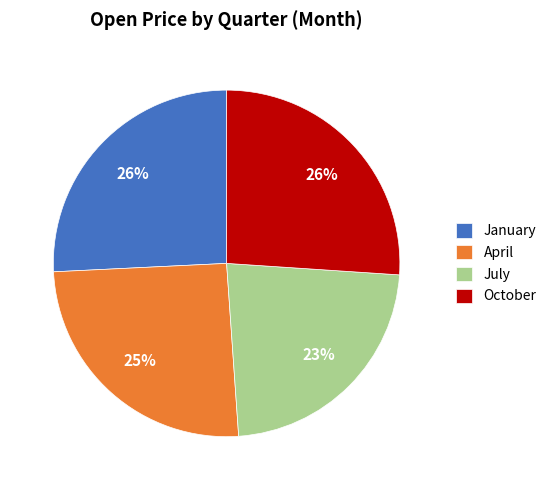

How many slices are in this pie chart?

4